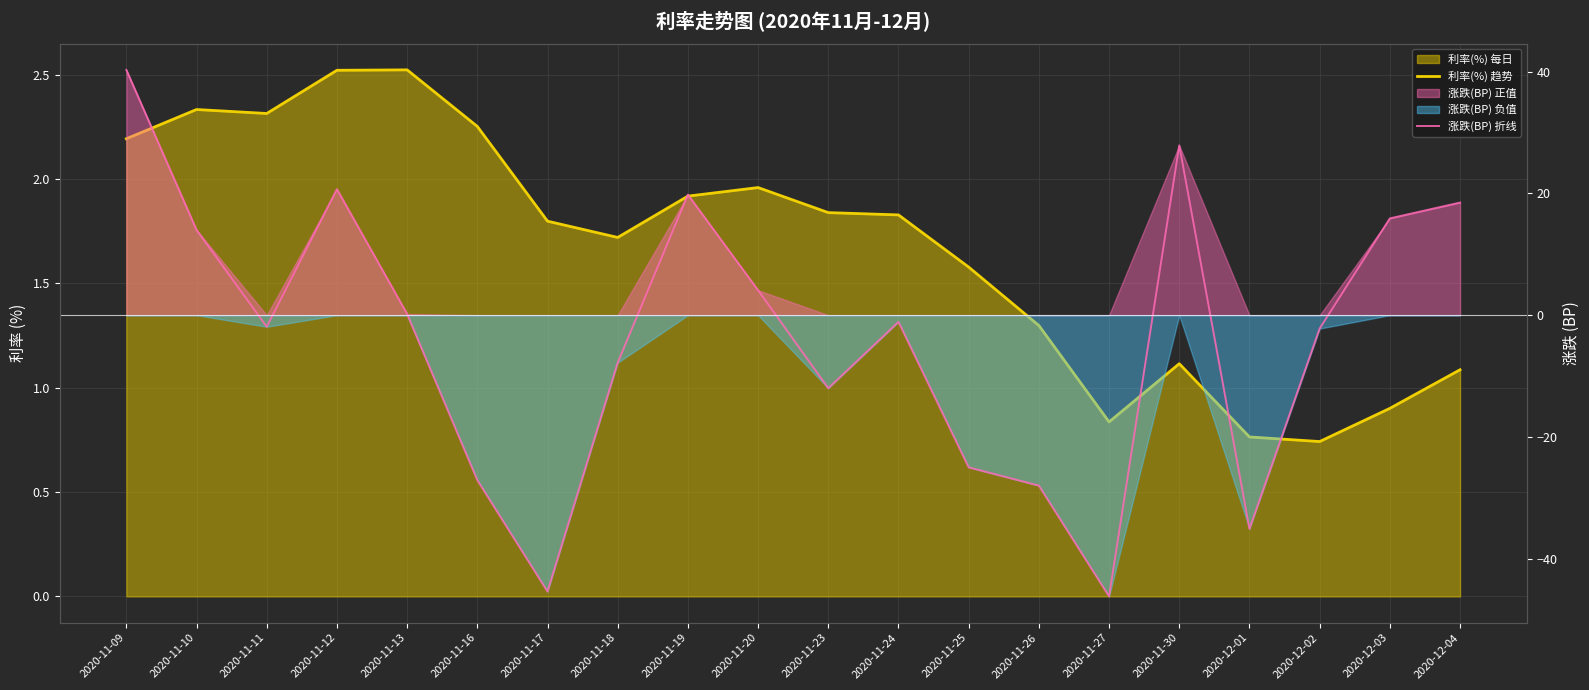

Which series has the widest spread of values?

涨跌(BP) 折线